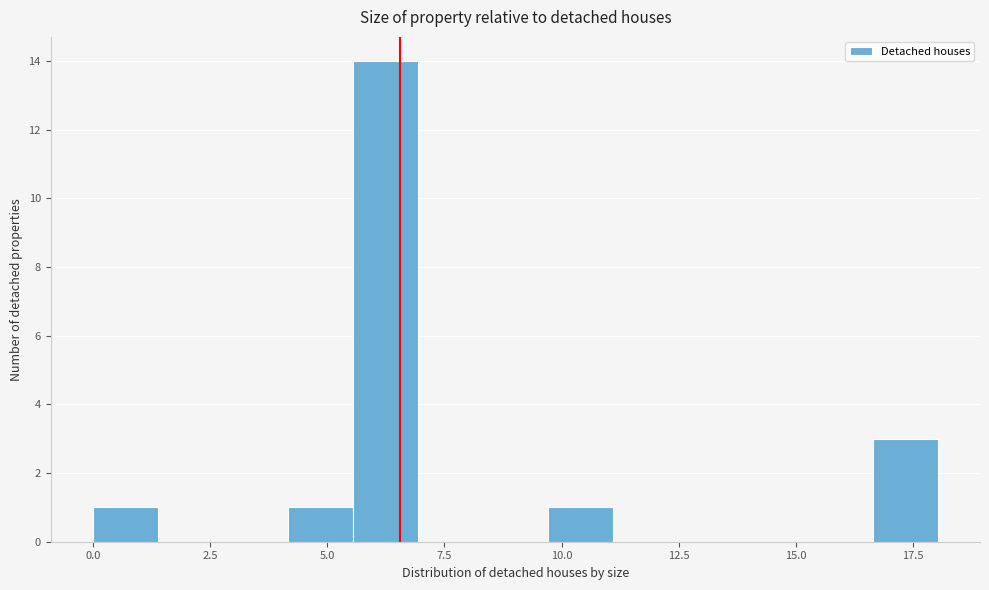

Read against the x-axis, roughly where is the centre of the tallest bar?

6.0